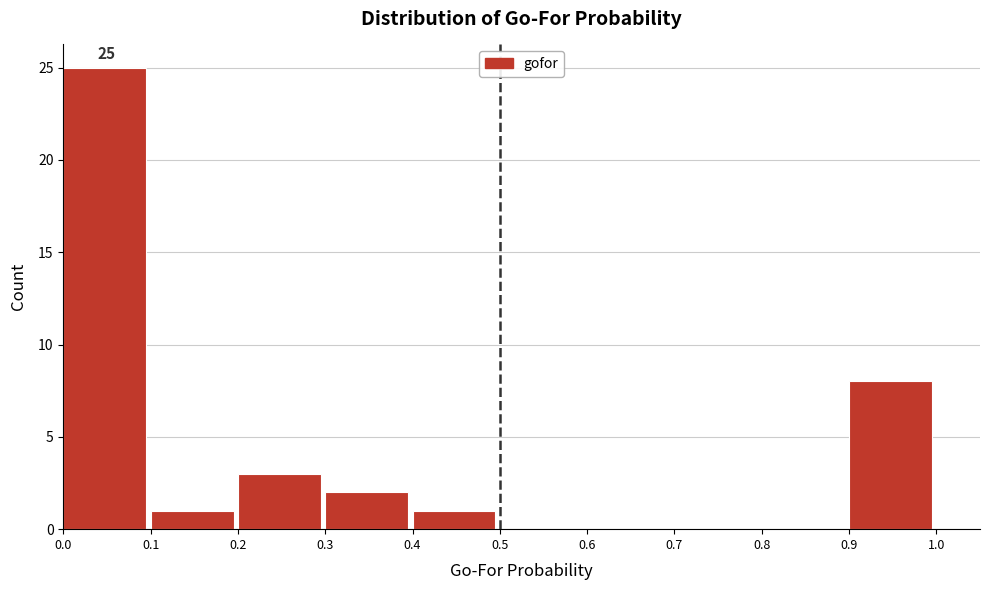

Over which range of the x-axis is the bar tallest?

0.0 to 0.1